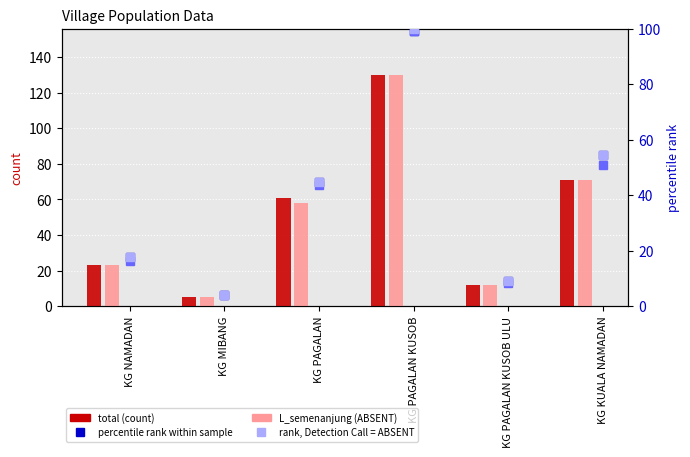

At how many categories does at least one series exceed 4?

6